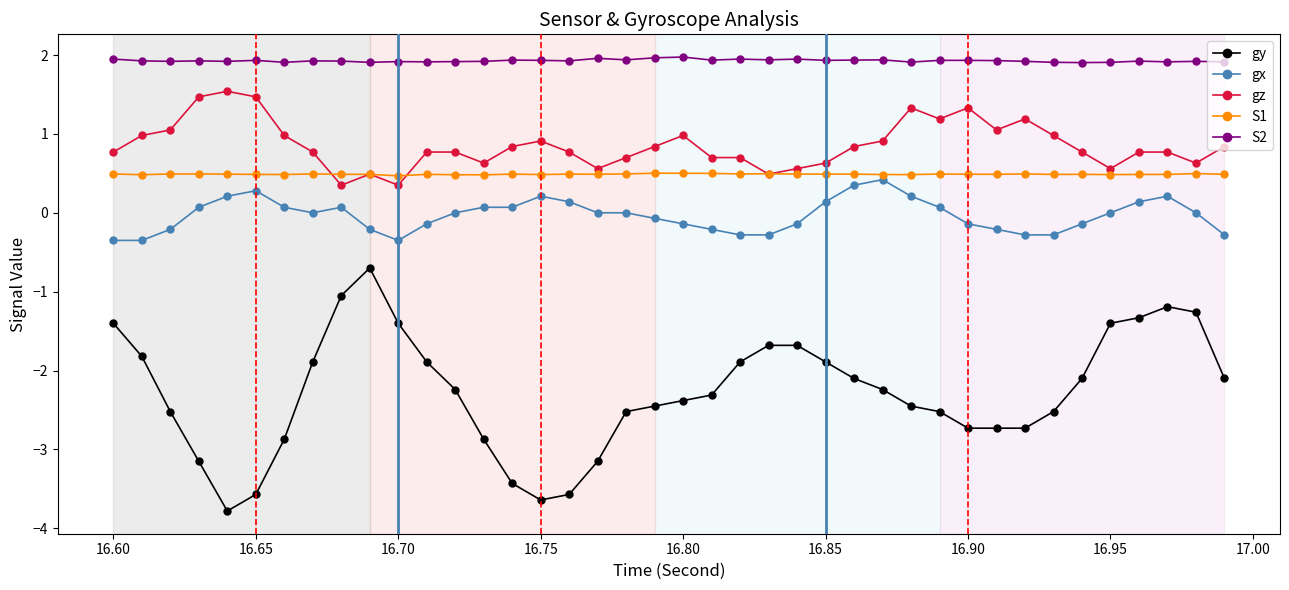

What is the smallest value displayed?

-3.8